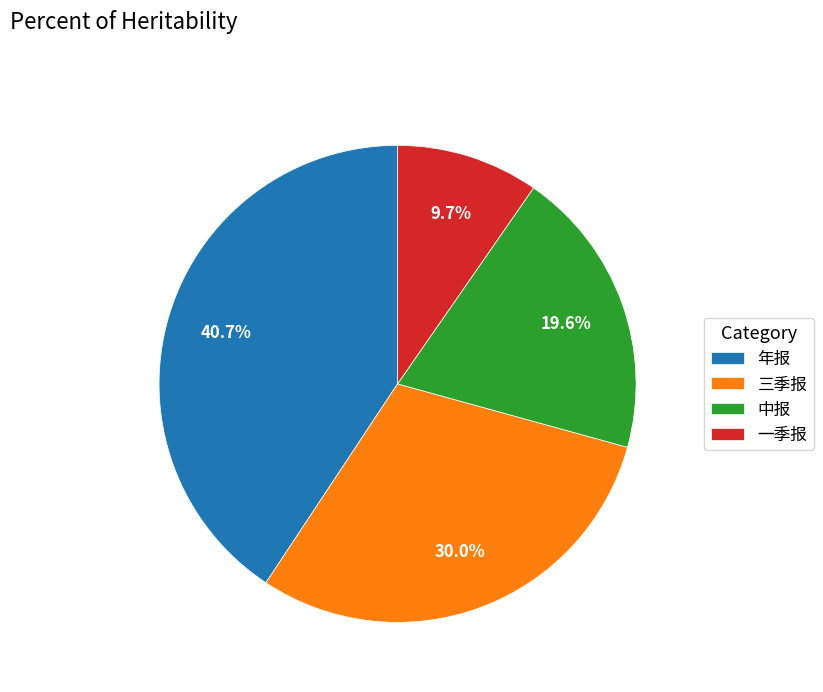

Between 三季报 and 中报, which is larger?

三季报